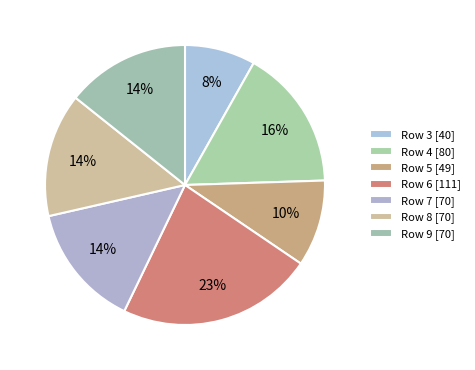

Count the number of slices in the pie.

7